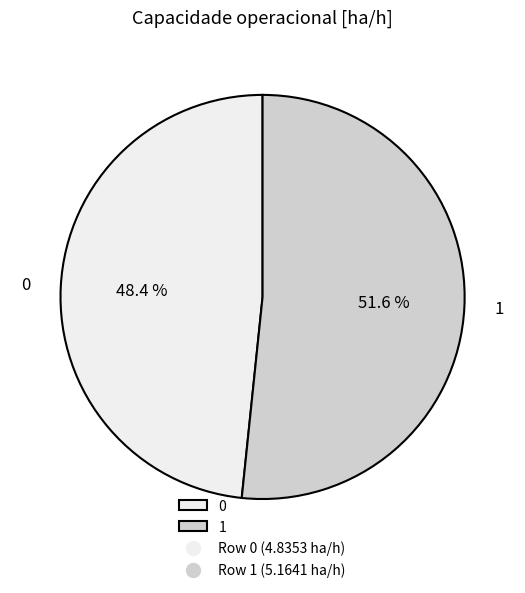

Which slice is the largest?

1